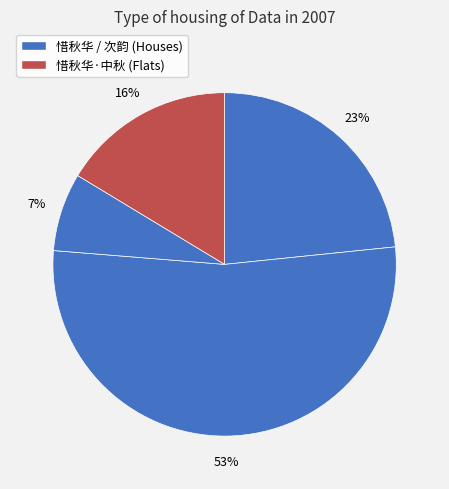

Rank the categories by value from highest to lowest.

次韵张子华中秋感时, 惜秋华　中秋, 惜秋华·中秋, 次韵张子华中秋感时